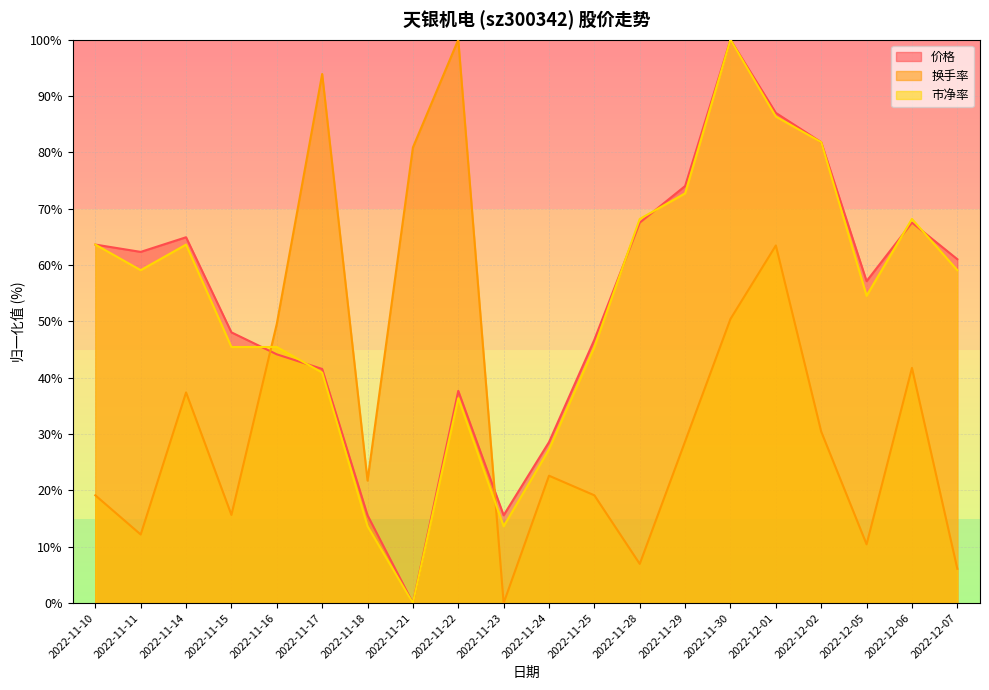

At which category is the sum across all series the highest?

2022-11-30